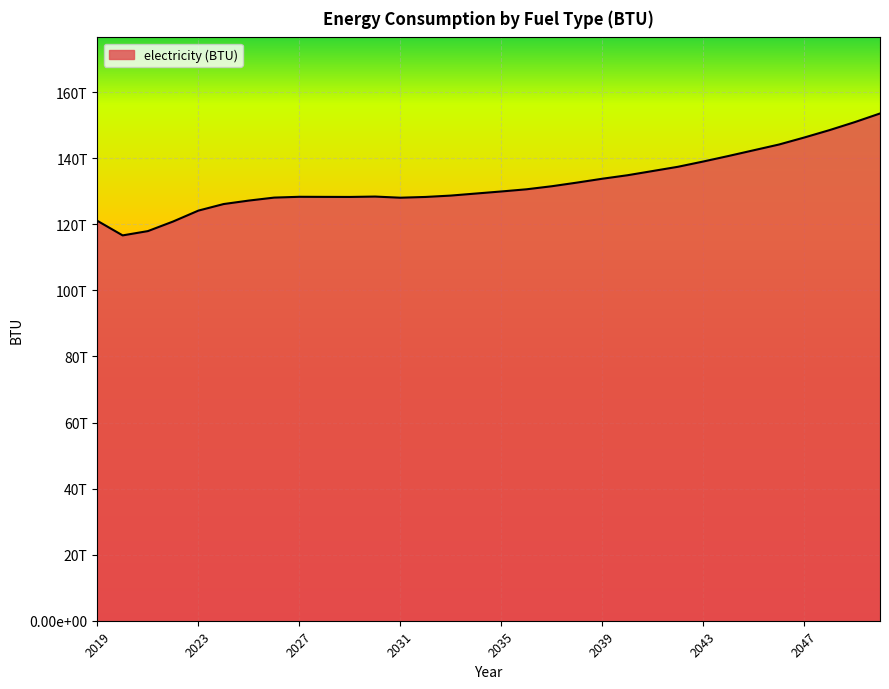

At which label does the data first exceed 129928345695606?

2035